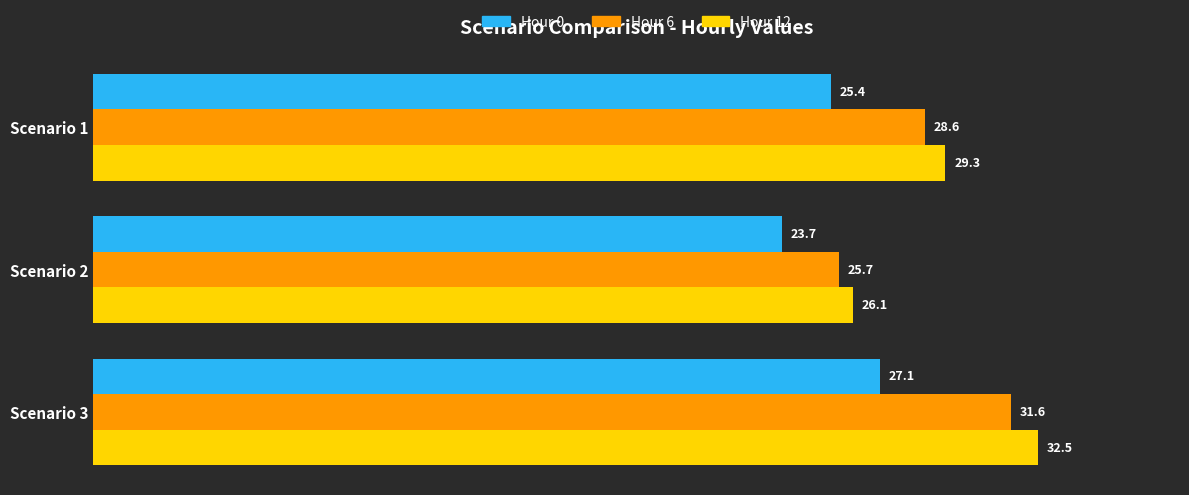

The value of Hour 6 at Scenario 3 is 15.1. True or false?

False